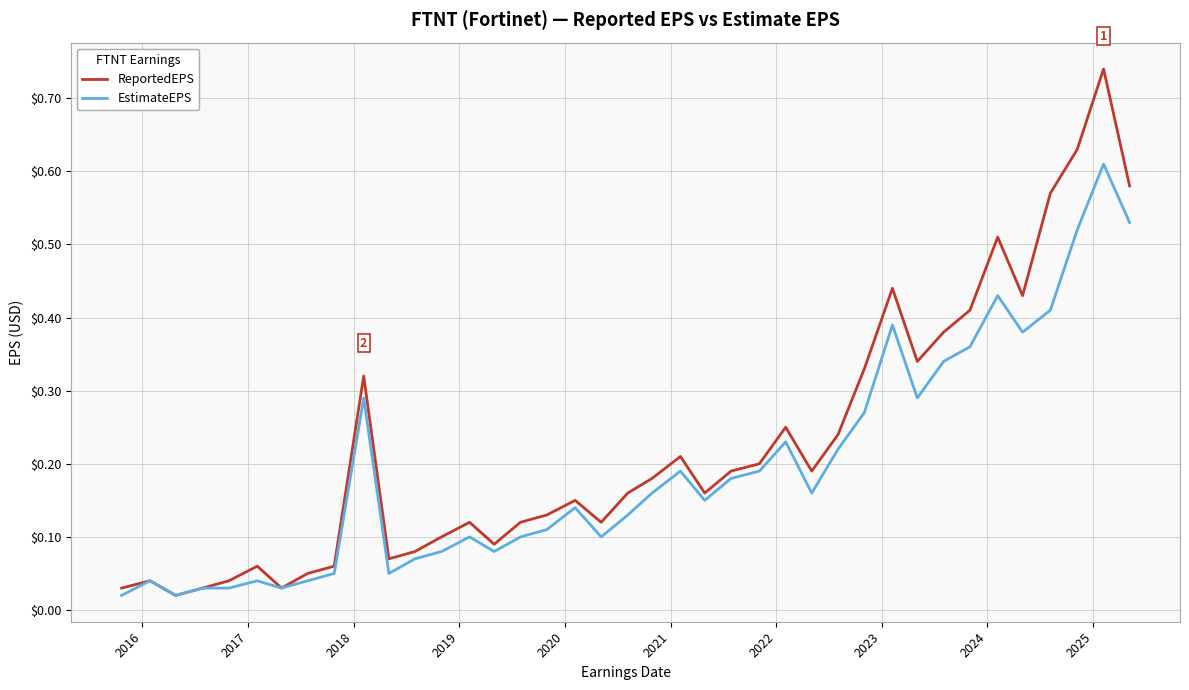

Rank the series by their average value, from lowest to highest.

EstimateEPS, ReportedEPS